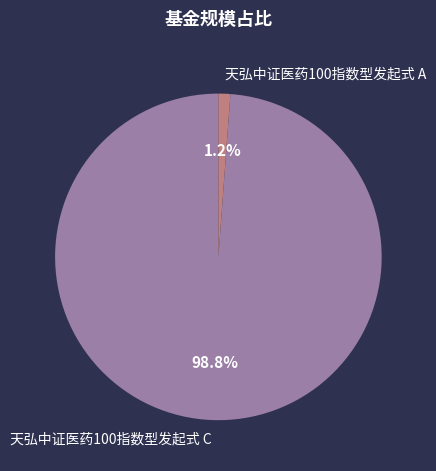

Rank the categories by value from highest to lowest.

天弘中证医药100指数型发起式 C, 天弘中证医药100指数型发起式 A